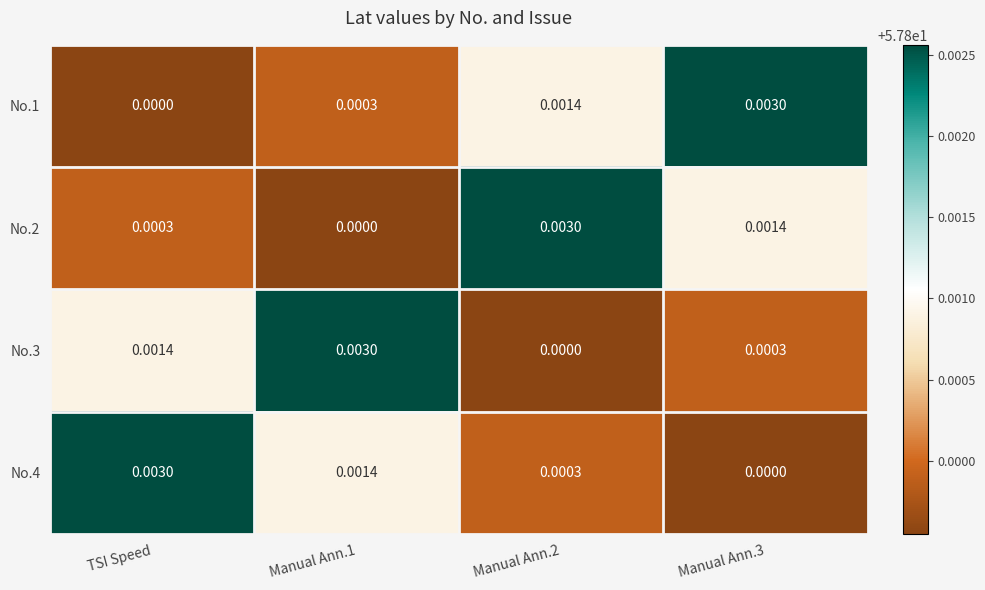

At which label does No.1 reach its minimum?

TSI Speed